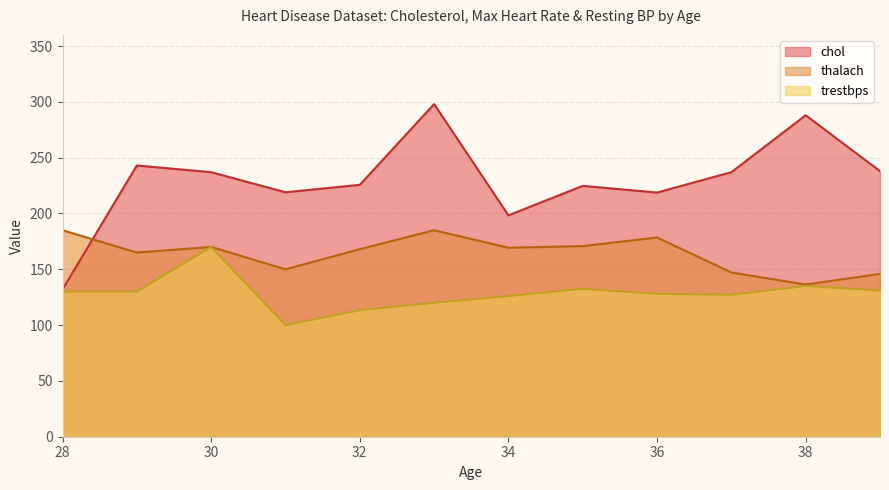

True or false: trestbps has more than 0 points higher than both neighbors.

True